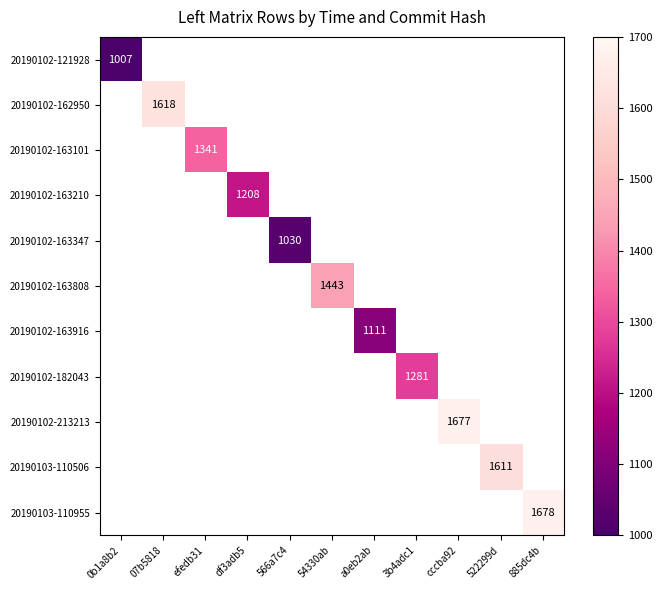

True or false: 20190102-162950 has a value of 1618 at 07b5818.

True